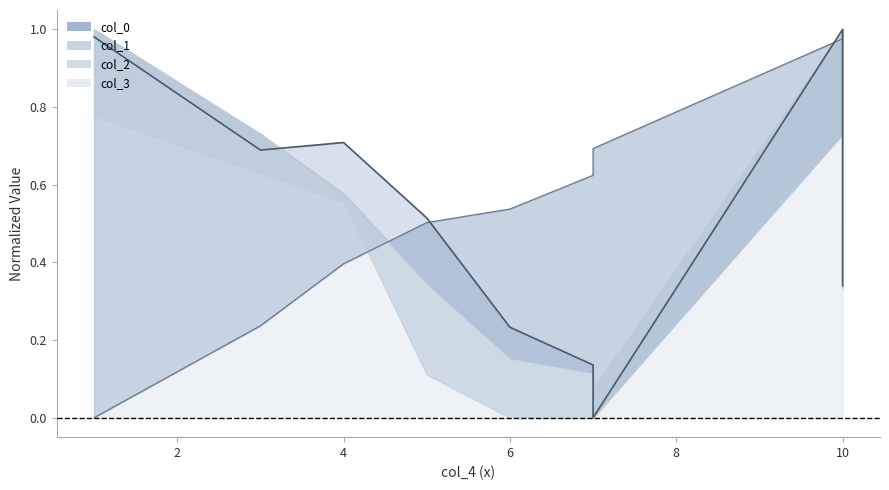

What is the spread (max minus min) of values at 7?

0.5